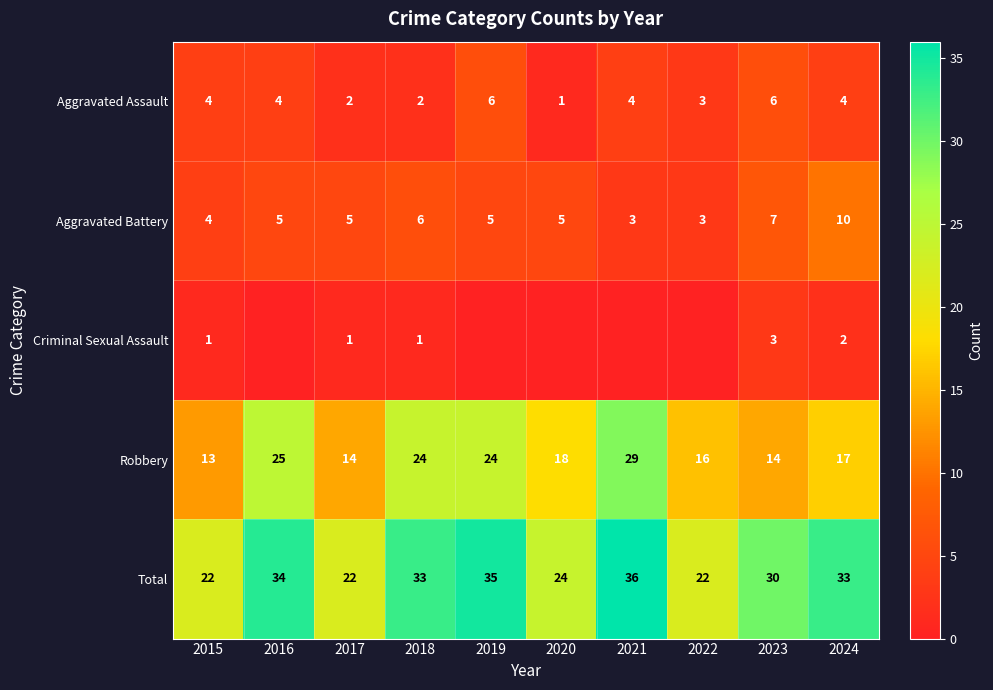

What is the highest value of the Aggravated Assault series?

6